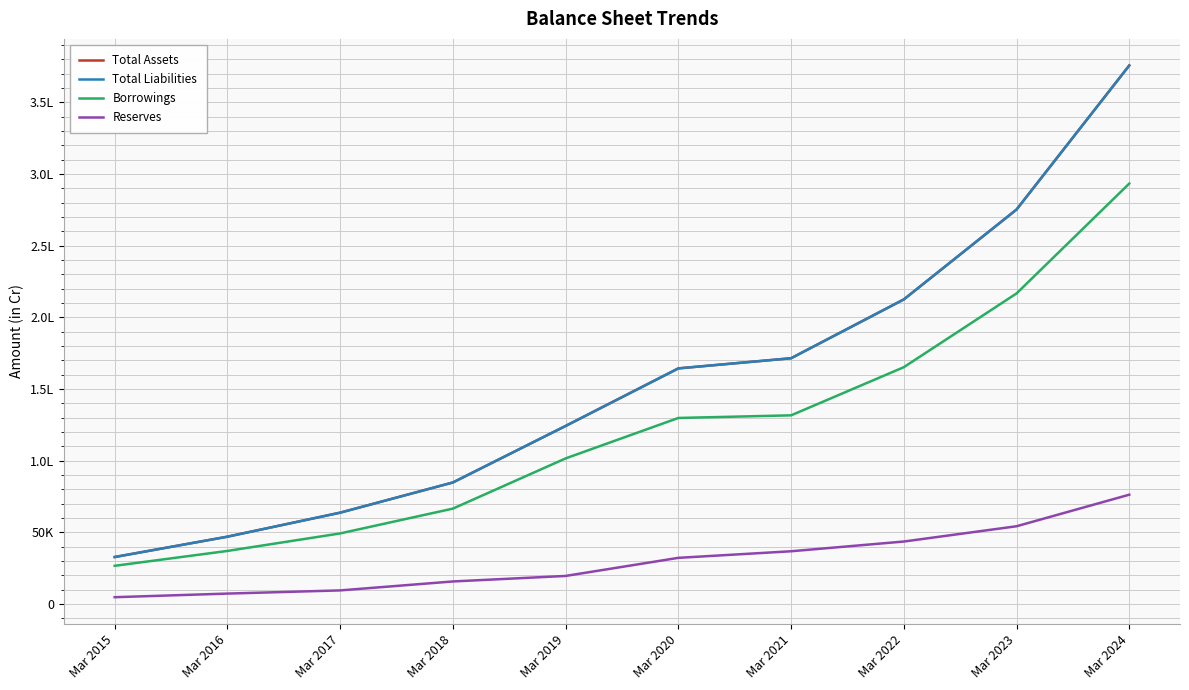

Which series has the largest total across all categories?

Total Assets